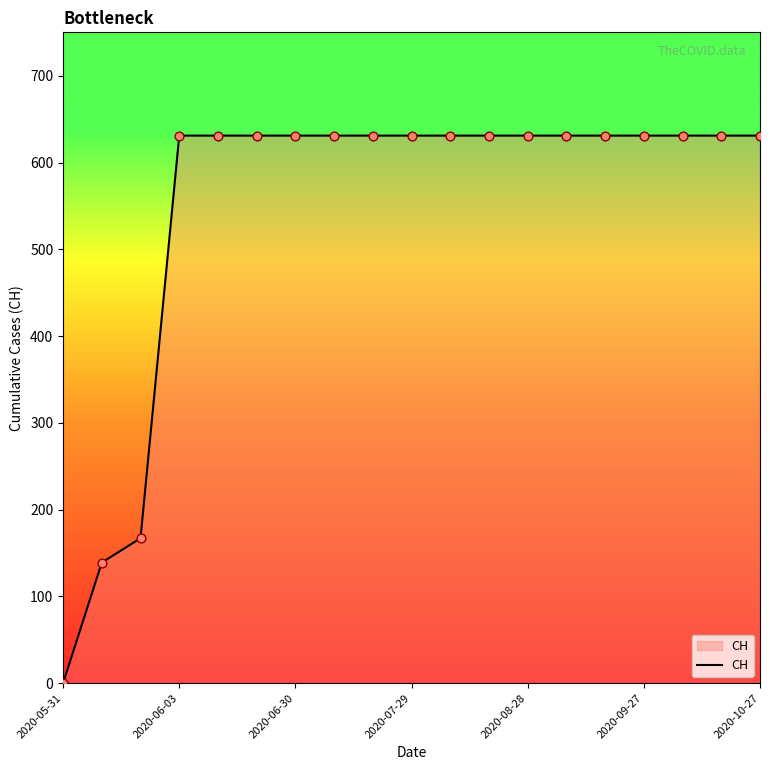

What is the greatest value displayed?

631